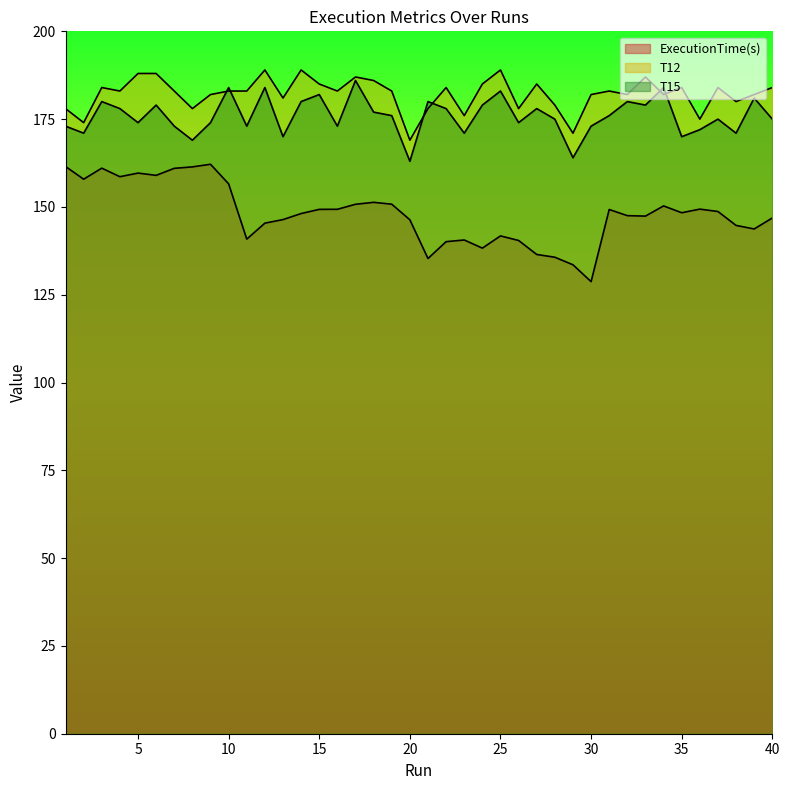

Reading right to left, extract all data points from this chart.

ExecutionTime(s): 40=146.9	39=143.7	38=144.7	37=148.7	36=149.4	35=148.3	34=150.3	33=147.4	32=147.5	31=149.3	30=128.7	29=133.5	28=135.7	27=136.5	26=140.5	25=141.7	24=138.3	23=140.6	22=140.1	21=135.3	20=146.3	19=150.8	18=151.3	17=150.8	16=149.3	15=149.3	14=148.1	13=146.4	12=145.4	11=140.8	10=156.6	9=162.2	8=161.4	7=161.0	6=159.0	5=159.6	4=158.6	3=161.0	2=157.9	1=161.5
T12: 40=184.0	39=182.0	38=180.0	37=184.0	36=175.0	35=184.0	34=182.0	33=187.0	32=182.0	31=183.0	30=182.0	29=171.0	28=179.0	27=185.0	26=178.0	25=189.0	24=185.0	23=176.0	22=184.0	21=178.0	20=169.0	19=183.0	18=186.0	17=187.0	16=183.0	15=185.0	14=189.0	13=181.0	12=189.0	11=183.0	10=183.0	9=182.0	8=178.0	7=183.0	6=188.0	5=188.0	4=183.0	3=184.0	2=174.0	1=178.0
T15: 40=175.0	39=181.0	38=171.0	37=175.0	36=172.0	35=170.0	34=184.0	33=179.0	32=180.0	31=176.0	30=173.0	29=164.0	28=175.0	27=178.0	26=174.0	25=183.0	24=179.0	23=171.0	22=178.0	21=180.0	20=163.0	19=176.0	18=177.0	17=186.0	16=173.0	15=182.0	14=180.0	13=170.0	12=184.0	11=173.0	10=184.0	9=174.0	8=169.0	7=173.0	6=179.0	5=174.0	4=178.0	3=180.0	2=171.0	1=173.0